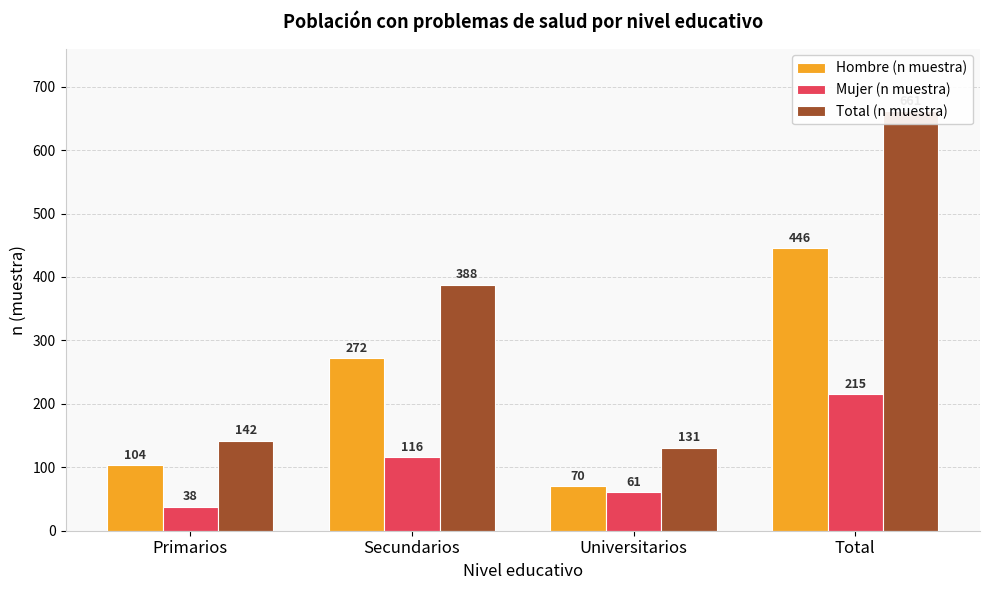

What is the spread (max minus min) of values at Total?

446